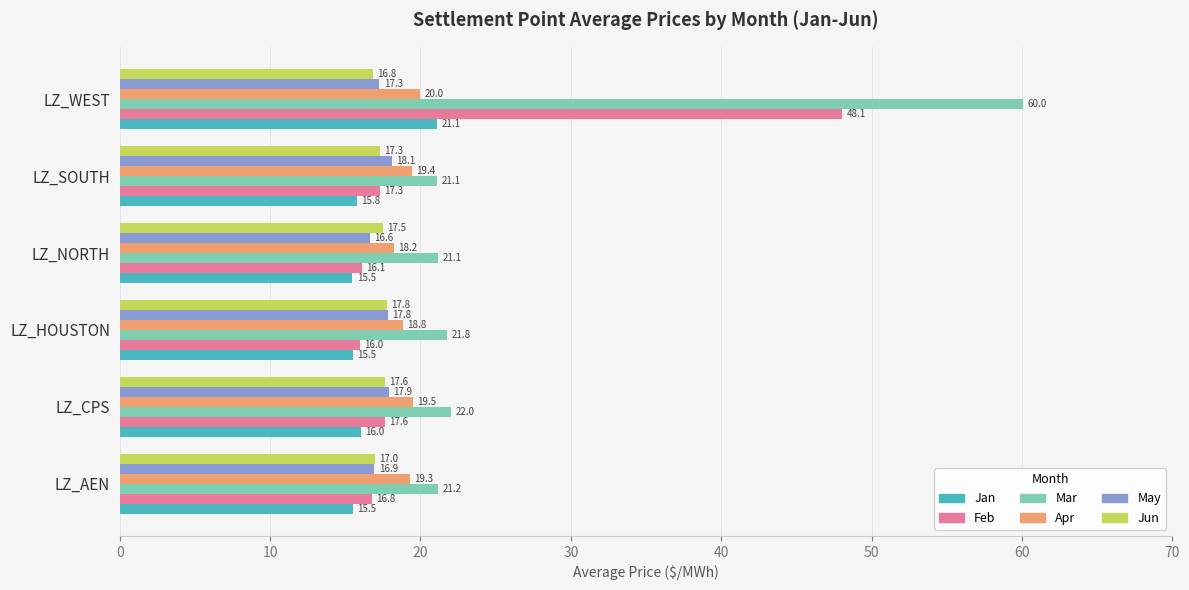

Which series has the widest spread of values?

Mar